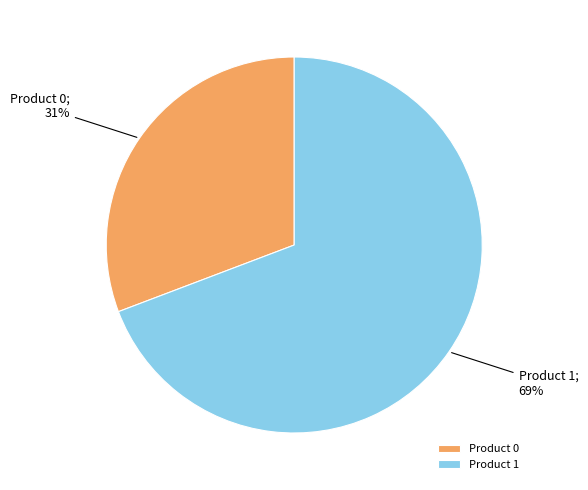

Is it true that Product 0 is 42% of the pie?

False